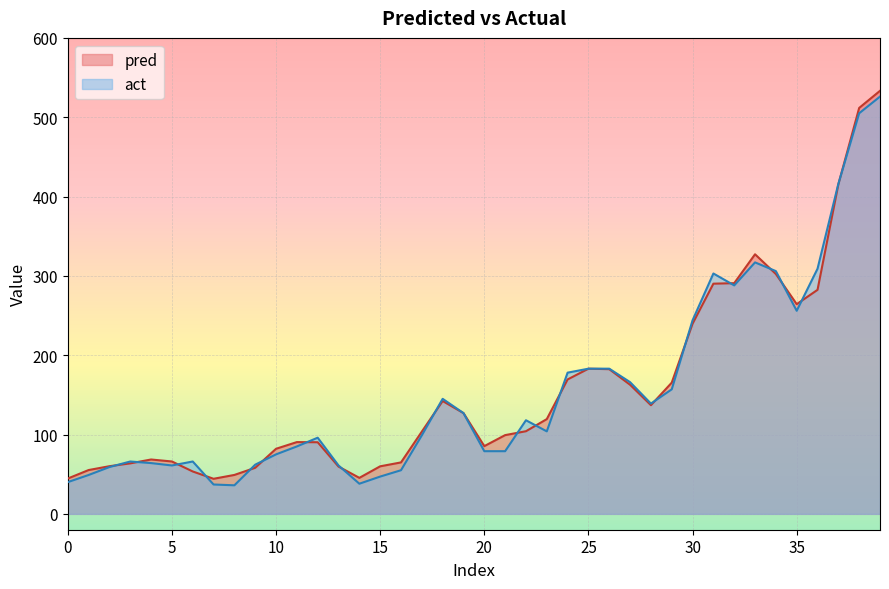

How many data points does each series have?

40